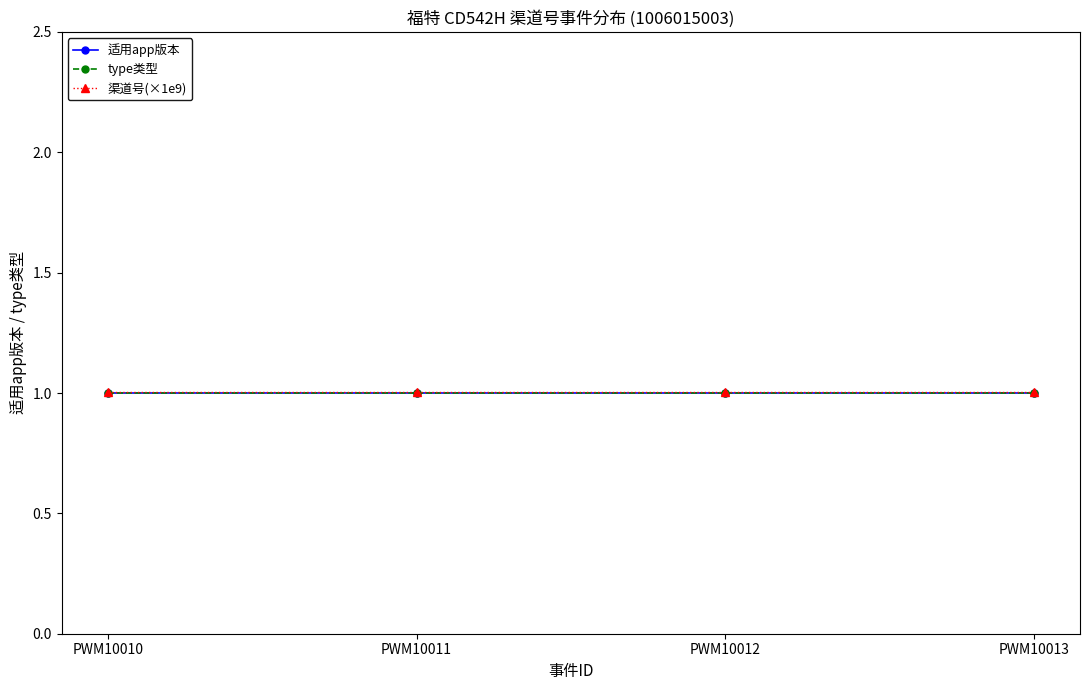

At how many categories does at least one series exceed 1?

4